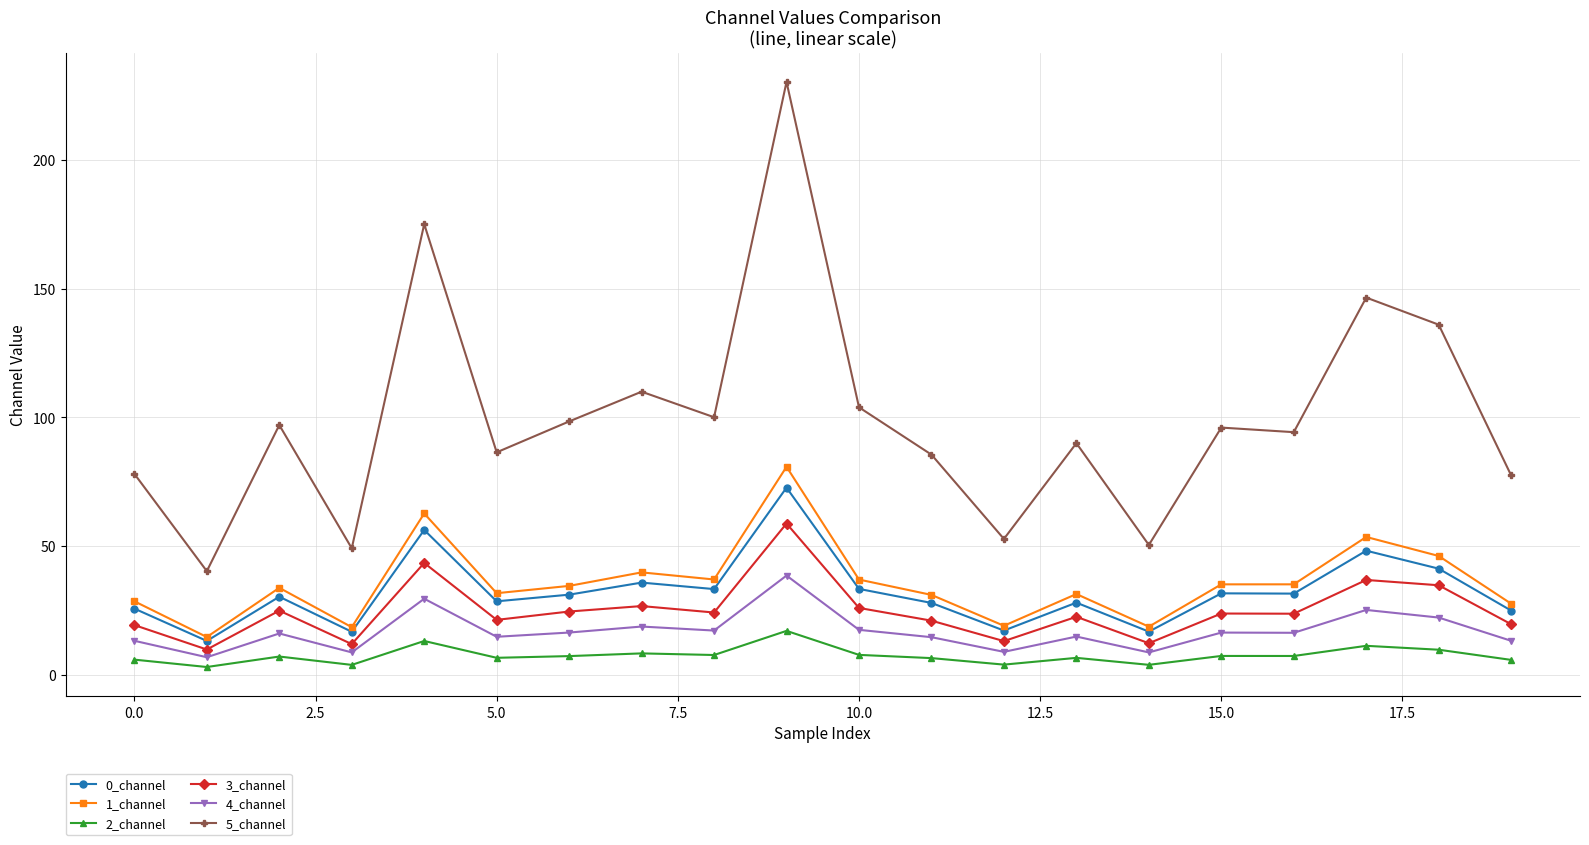

Which series has the largest total across all categories?

5_channel